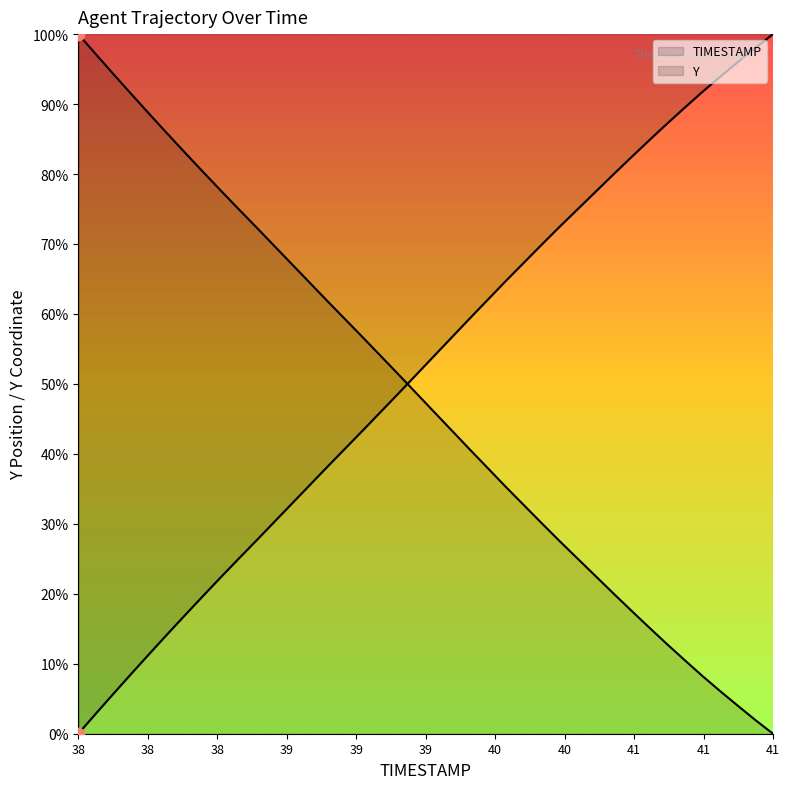

Which series has the largest total across all categories?

TIMESTAMP